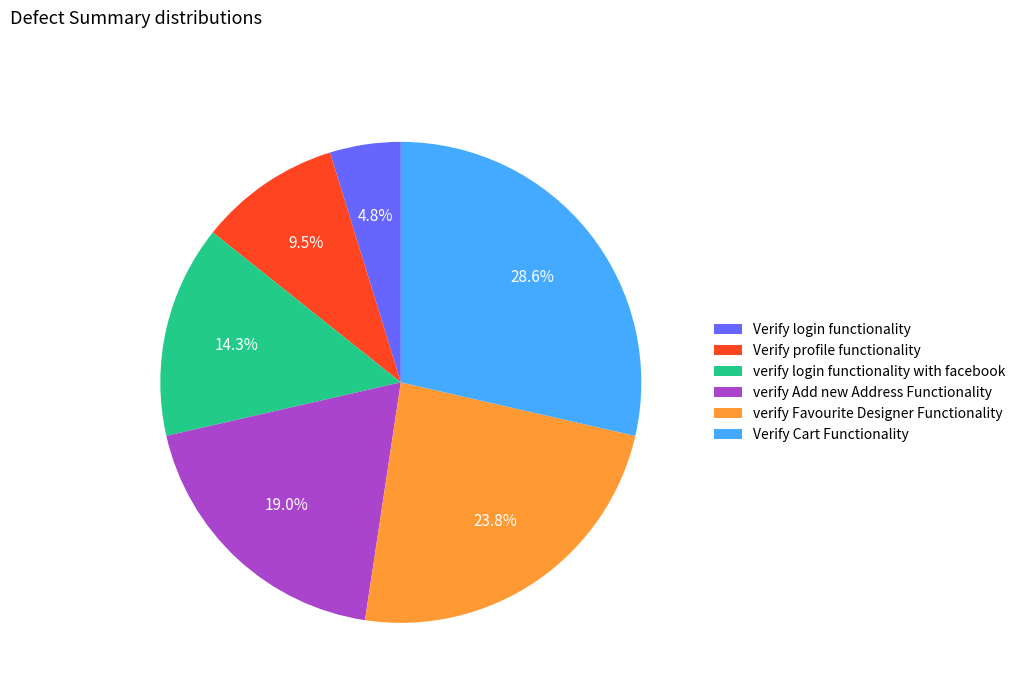

Is Verify login functionality the majority of the pie?

No